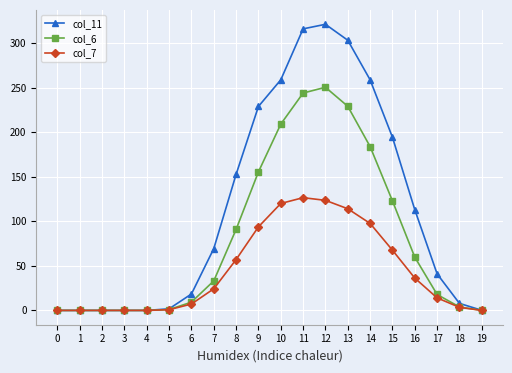

What is the greatest value displayed?

321.4